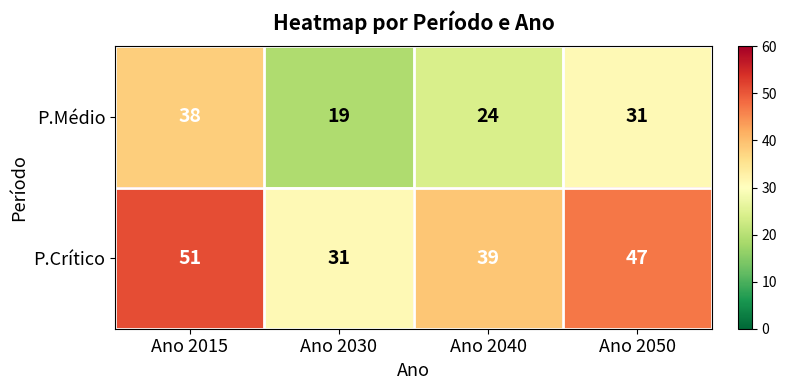

What is the smallest value displayed?

19